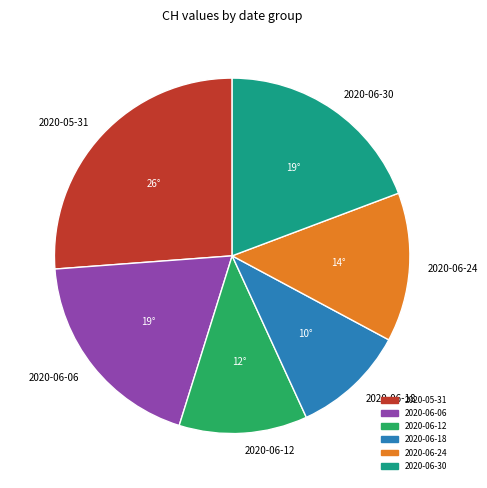

How many slices are in this pie chart?

6